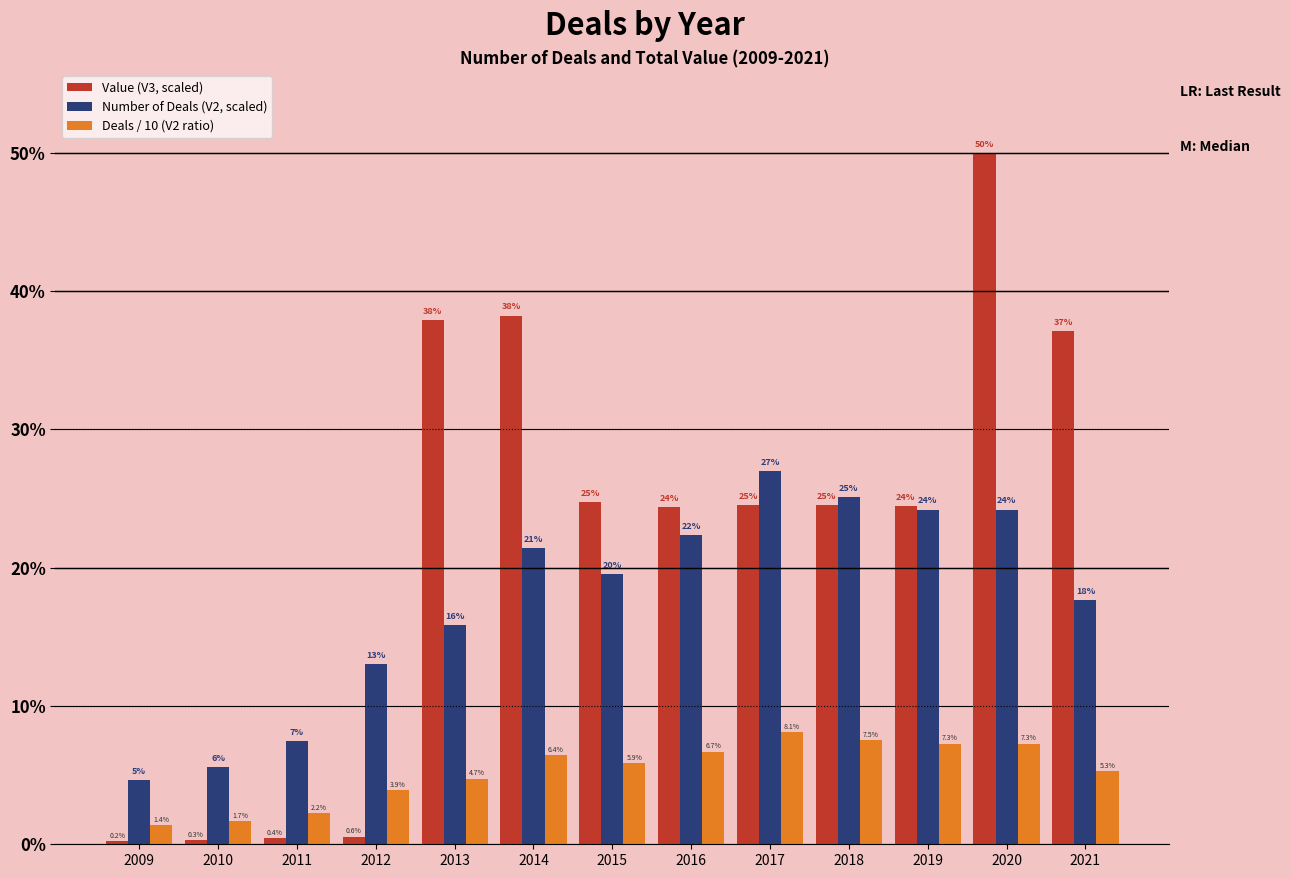

Between 2010 and 2021, which series saw the biggest shift?

Value (V3, scaled)